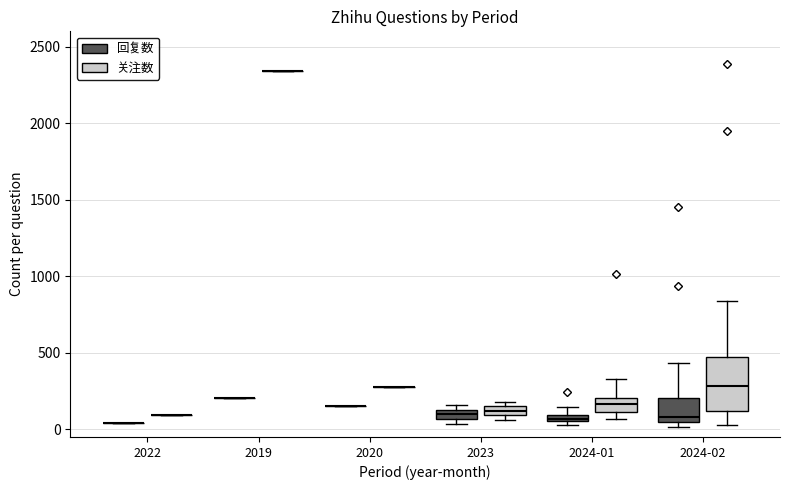

Comparing the boxes themselves (not the whiskers), which one is the tallest?

2024-02 (关注数)